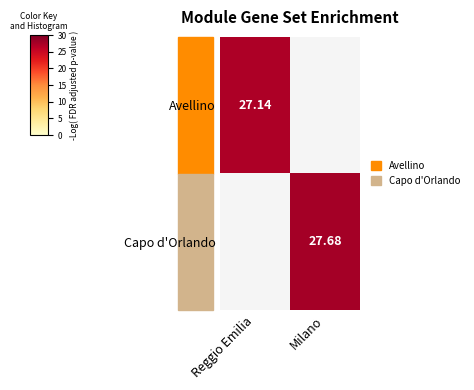

Is the value of Avellino at Milano greater than the value of Capo d'Orlando at Reggio Emilia?

No